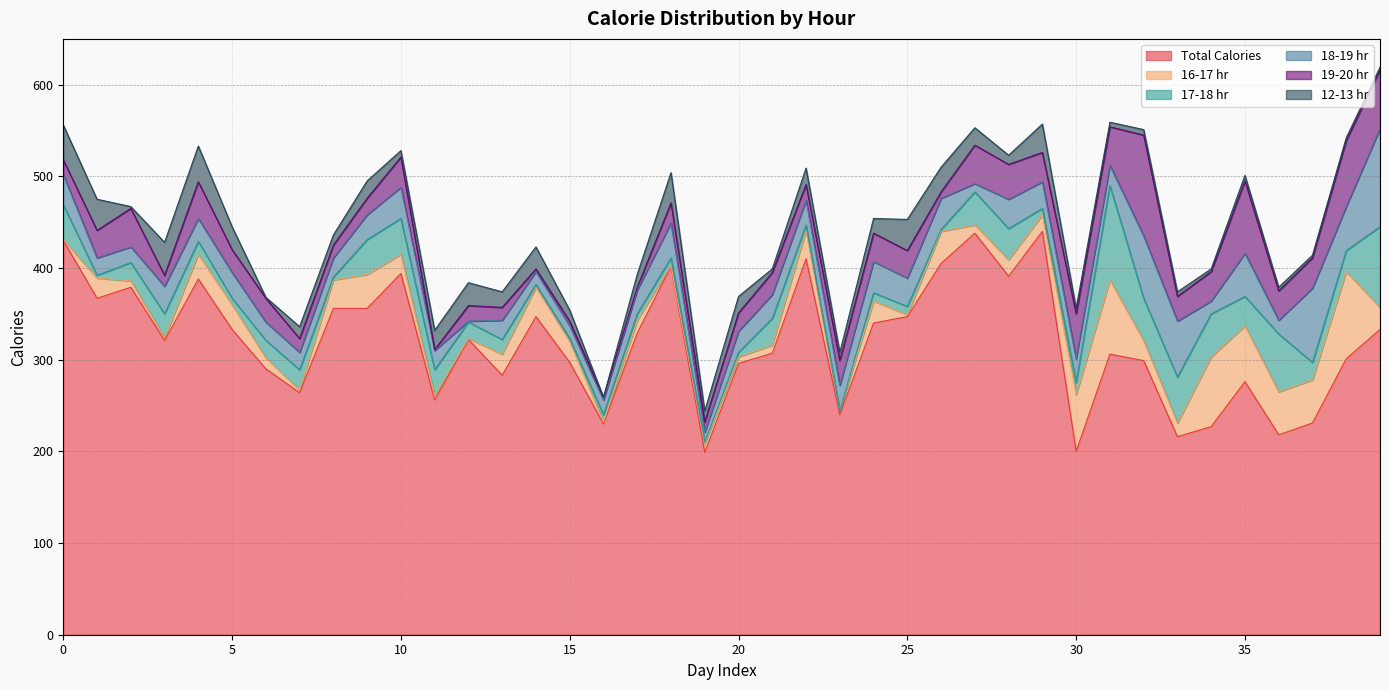

How many distinct data groups are displayed?

6